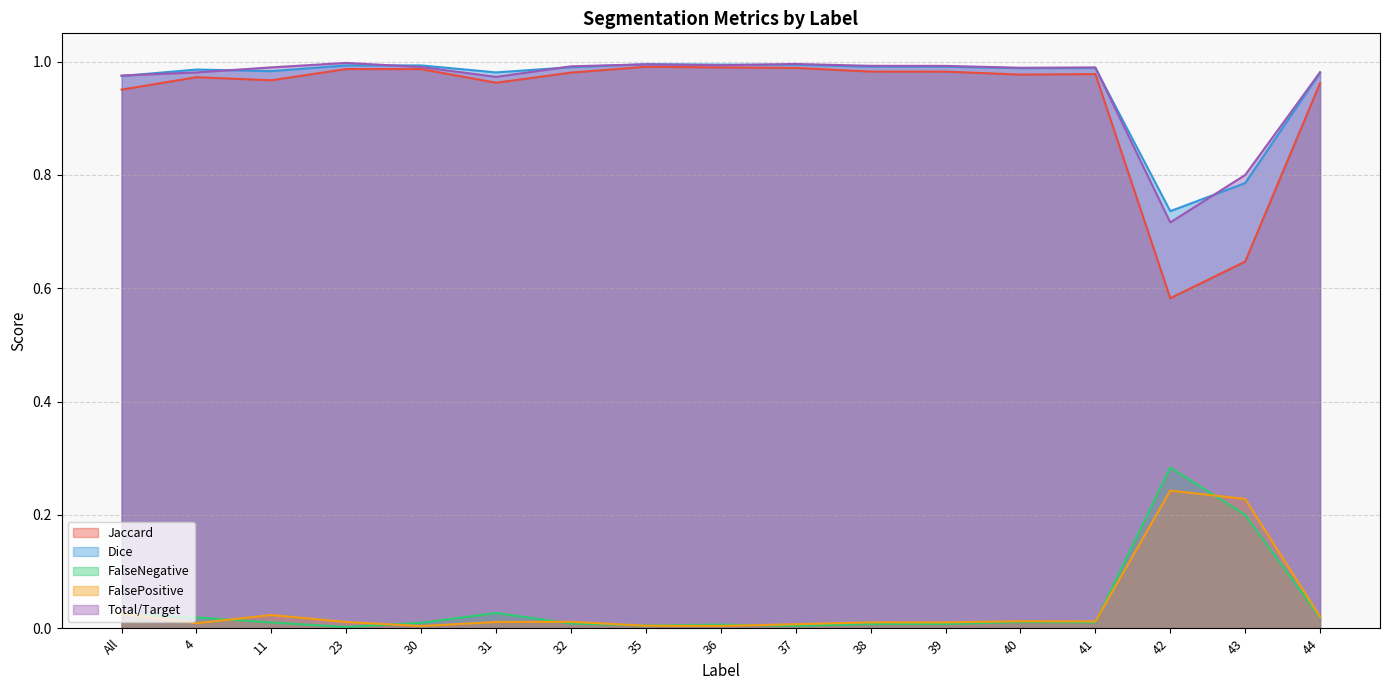

What position from the left is All?

1